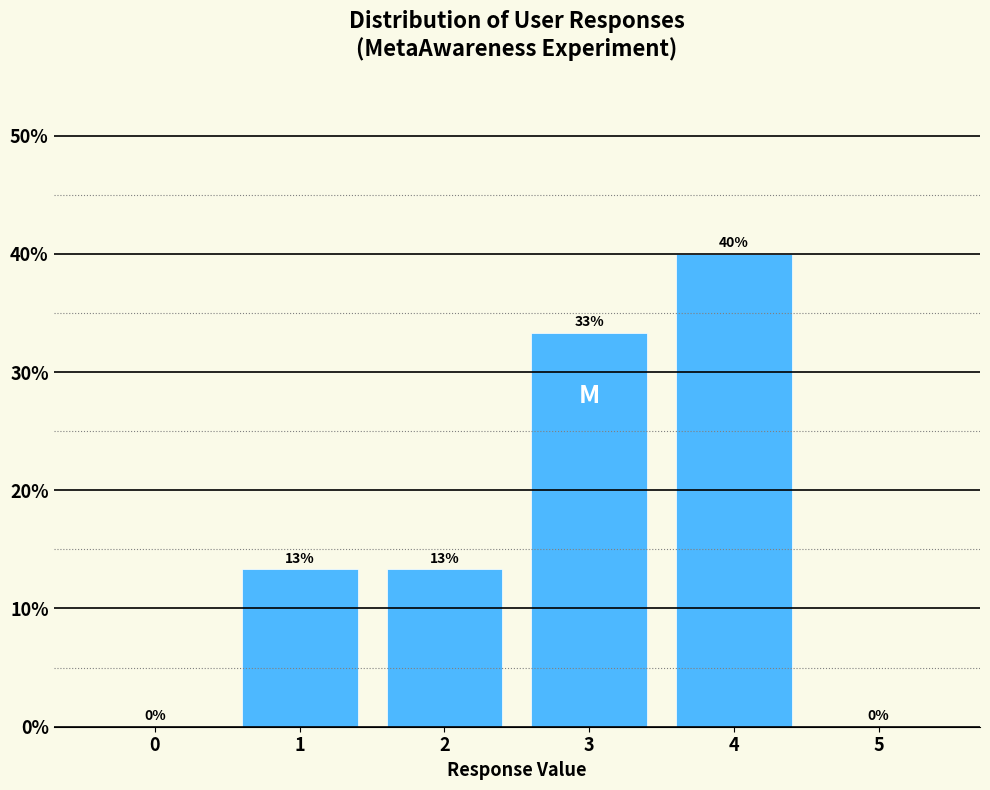

True or false: the data shows 20.1 at 2.

False